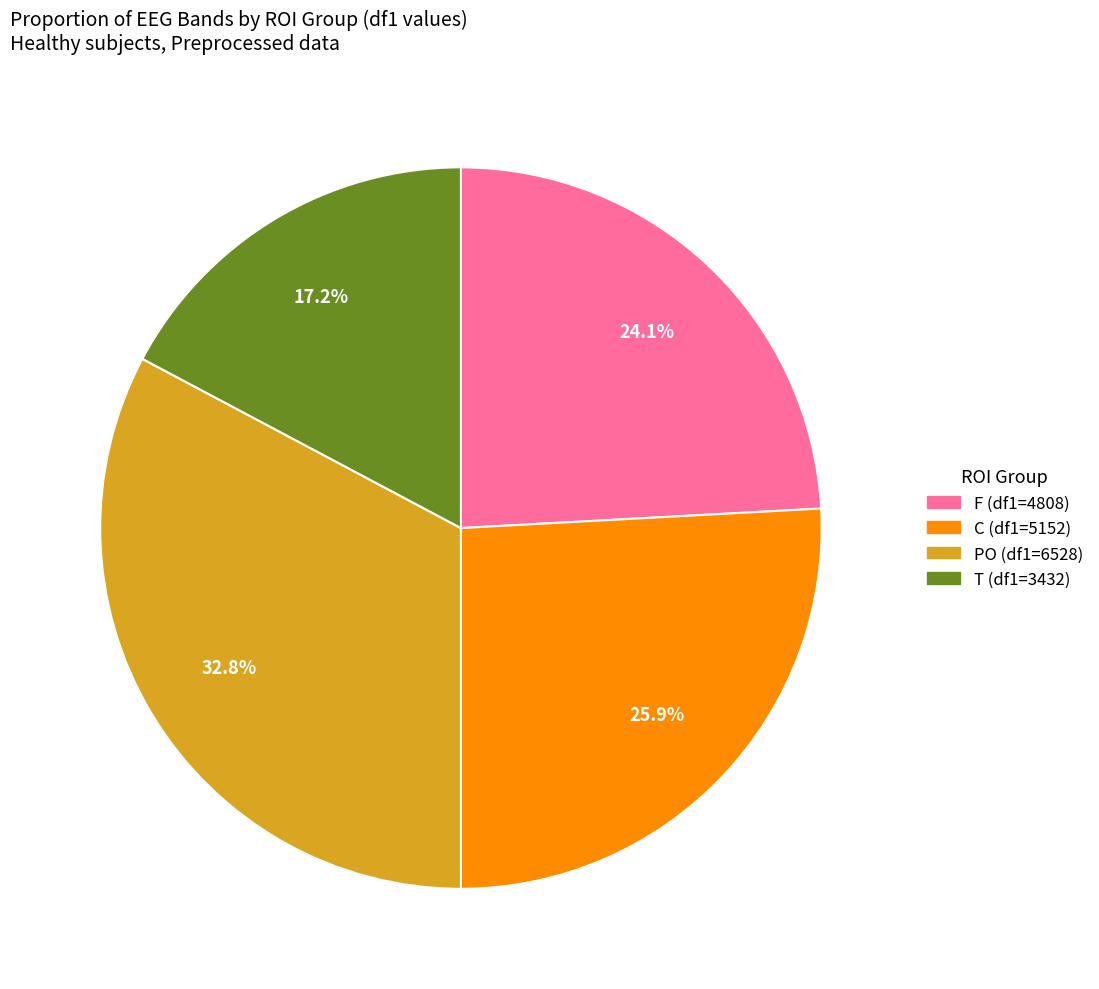

Is there a majority slice in this chart?

No